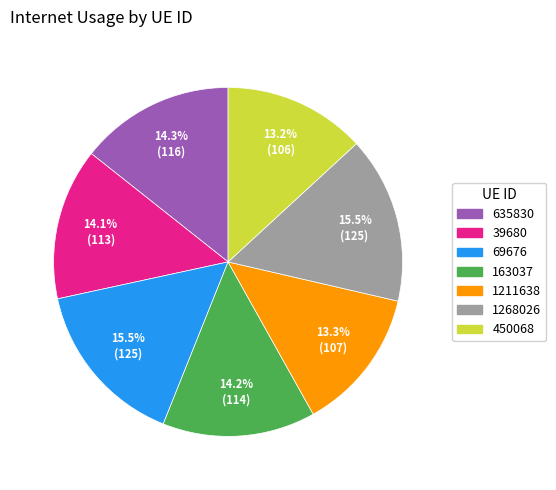

Combined, what portion of the pie is 163037 and 635830?

28.5%